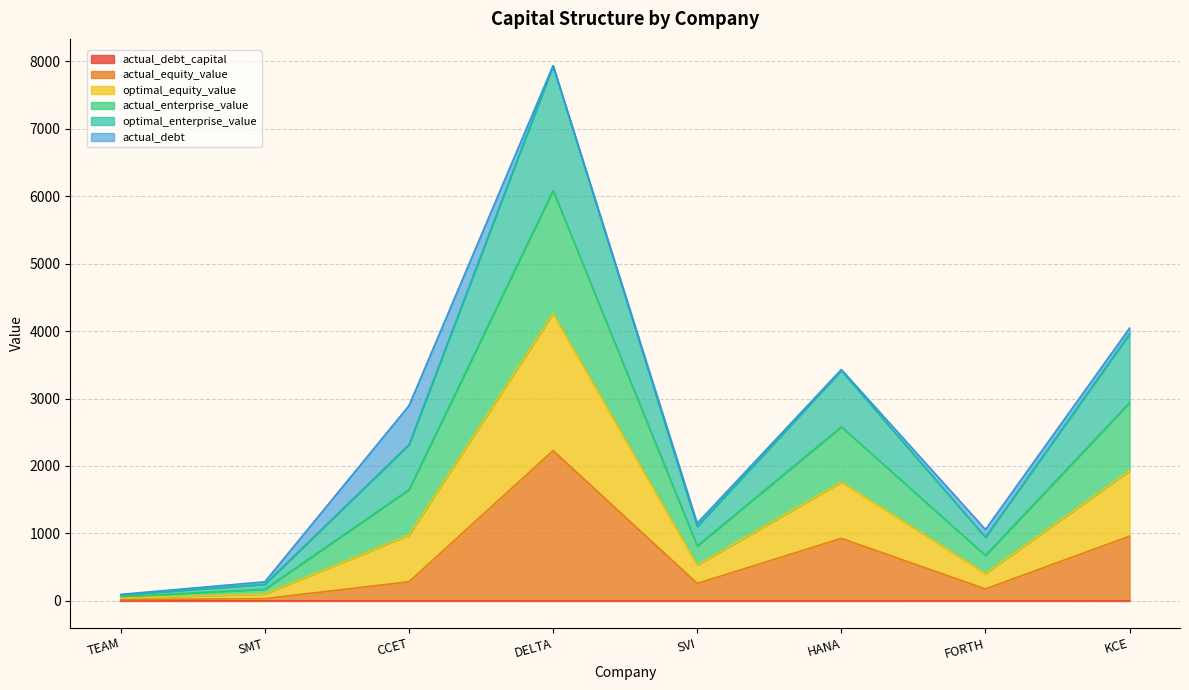

At which category does optimal_equity_value reach its first local peak?

DELTA